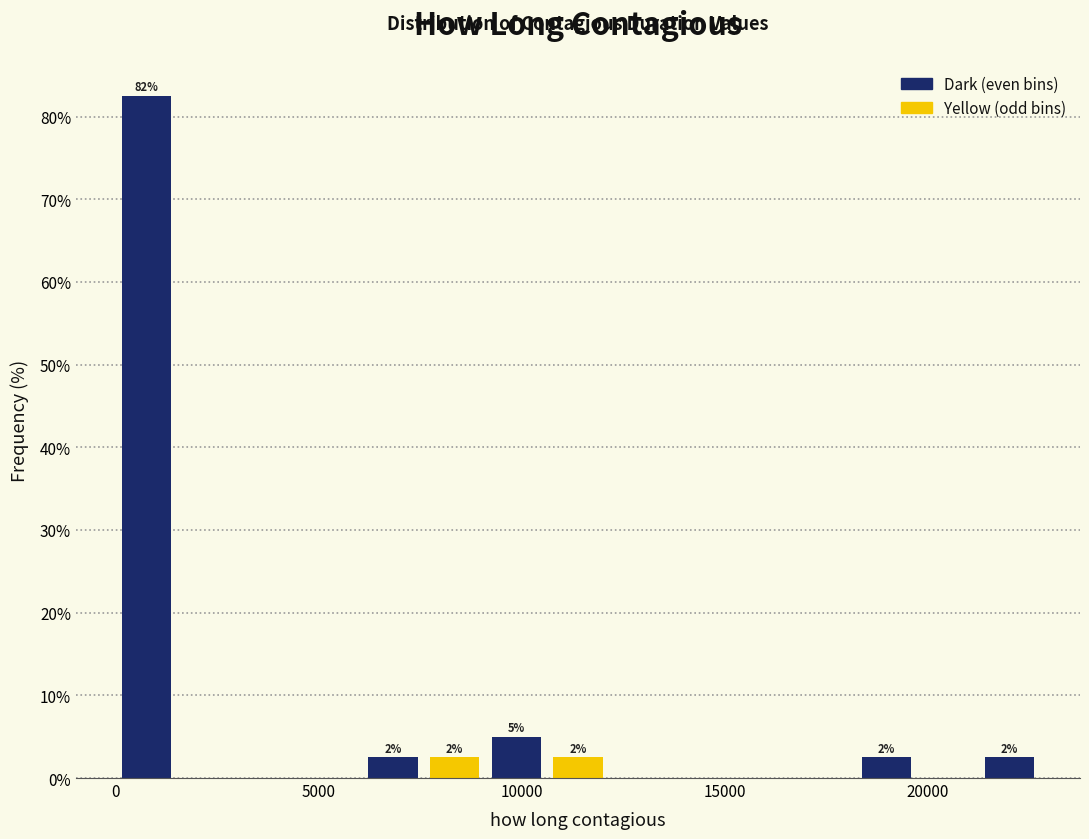

Read against the x-axis, roughly where is the centre of the tallest bar?

1000